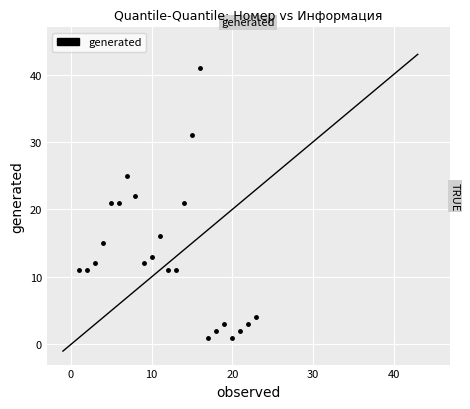

What is the range of Y values (max minus min)?

40